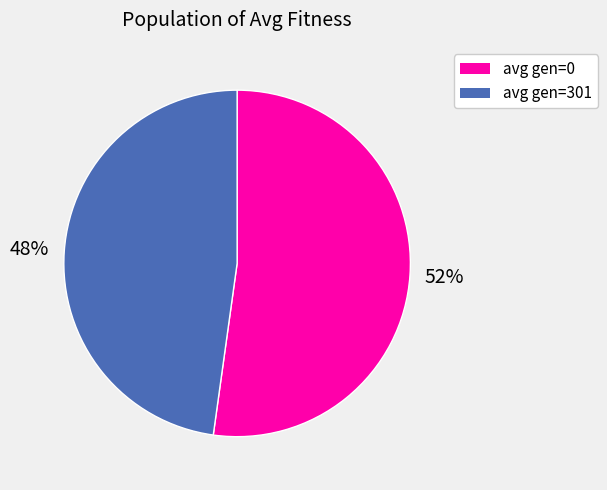

Which slice represents more than half of the pie?

avg gen=0